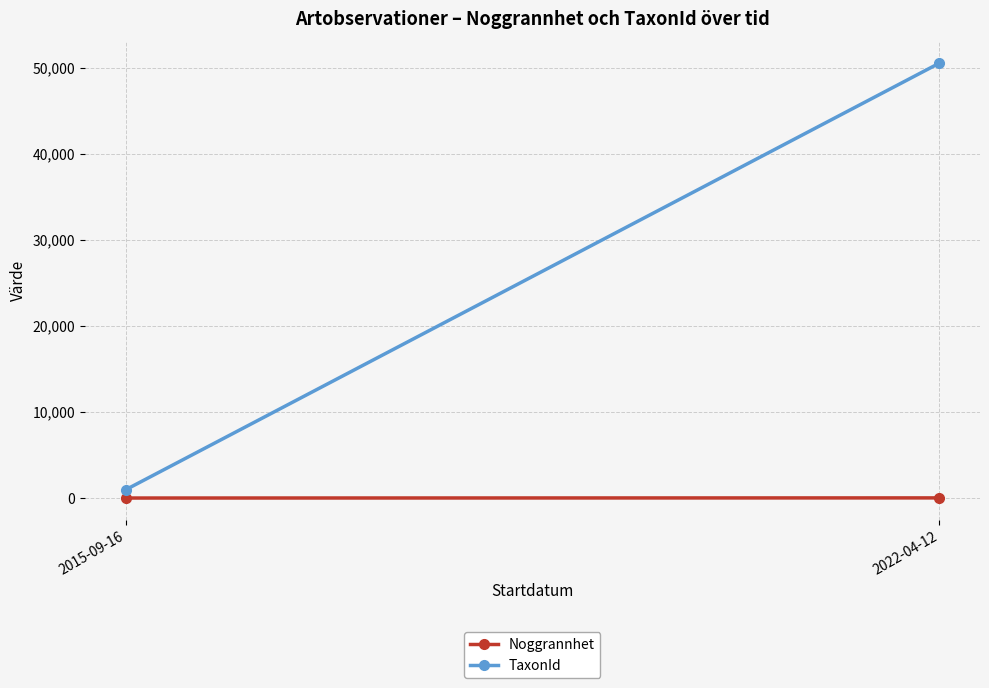

What is the spread (max minus min) of values at 2022-04-12?

50507.2